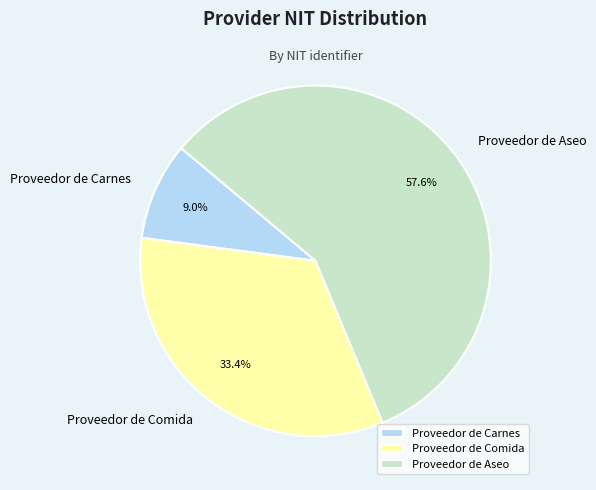

Which category has the biggest portion of the pie?

Proveedor de Aseo